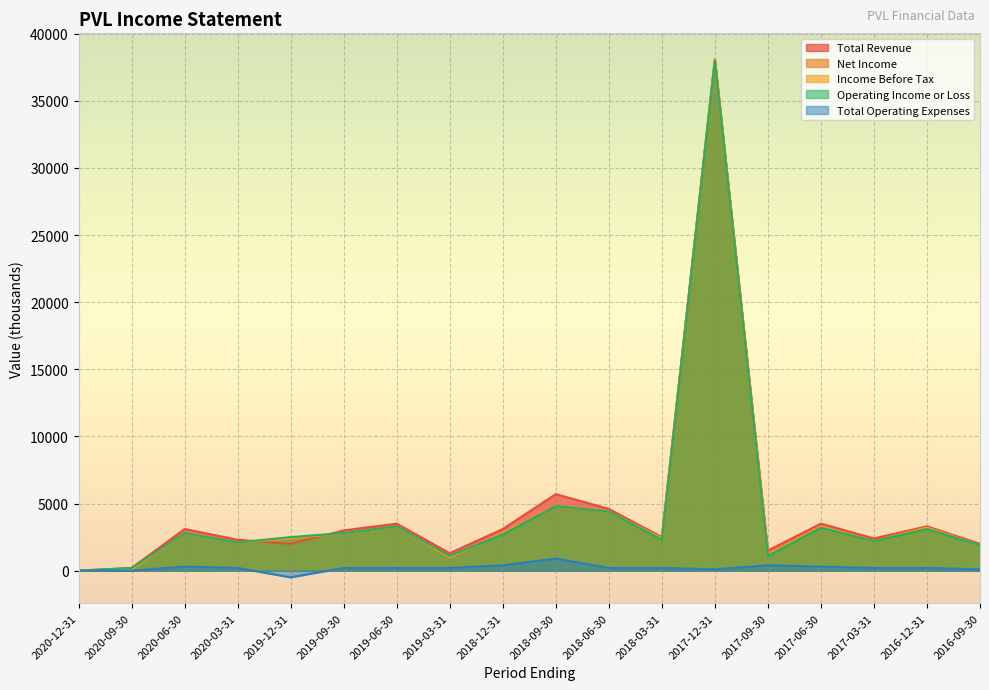

In Total Revenue, how many points are lower than both neighbors (excluding endpoints)?

5